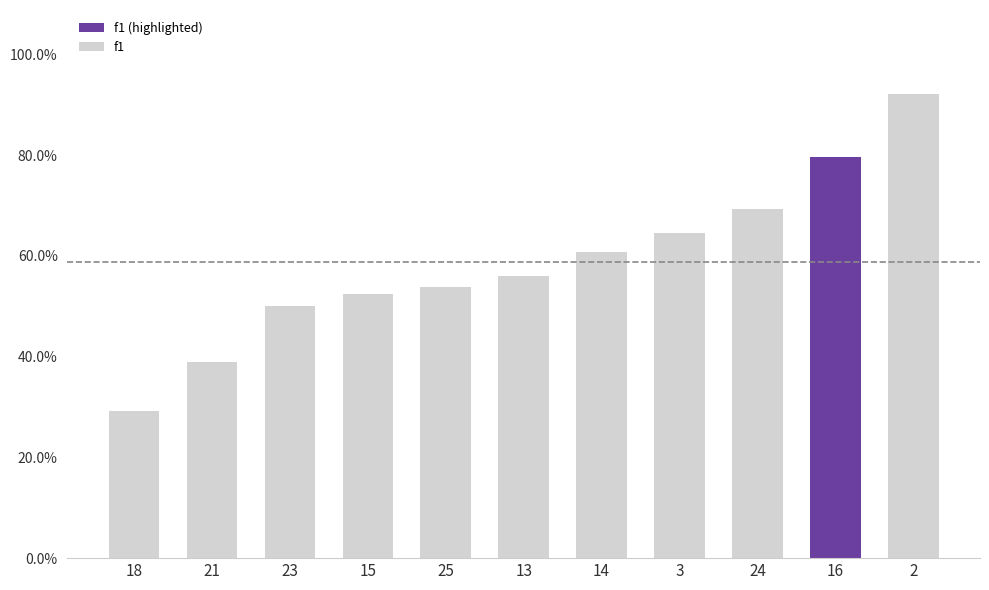

What is the label of the 6th bar from the left?

13